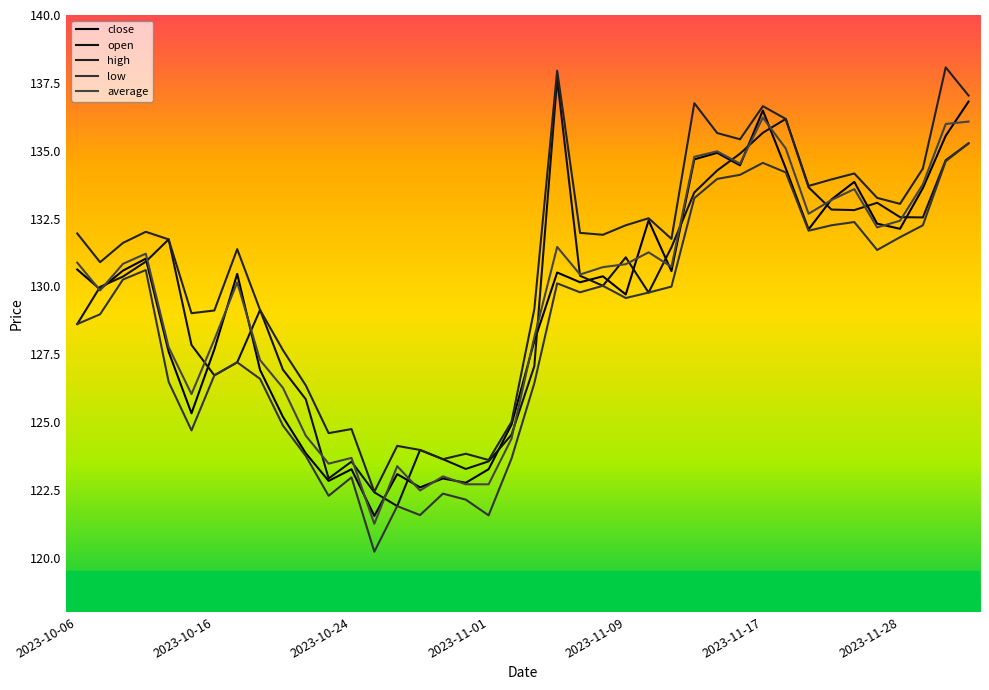

Between which two adjacent categories do close and open first intersect?

2023-10-06 and 2023-10-16